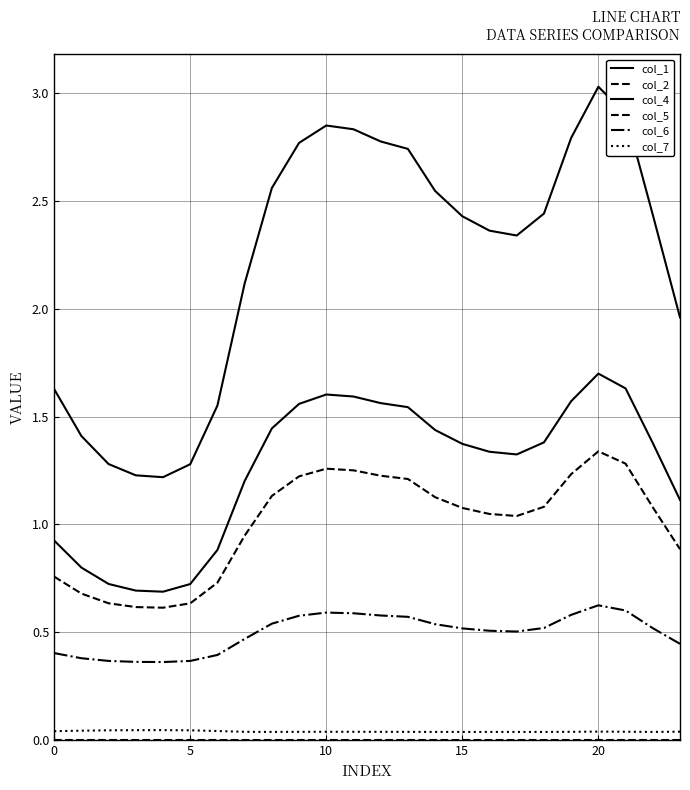

What is the sum of all col_4 values?

53.5